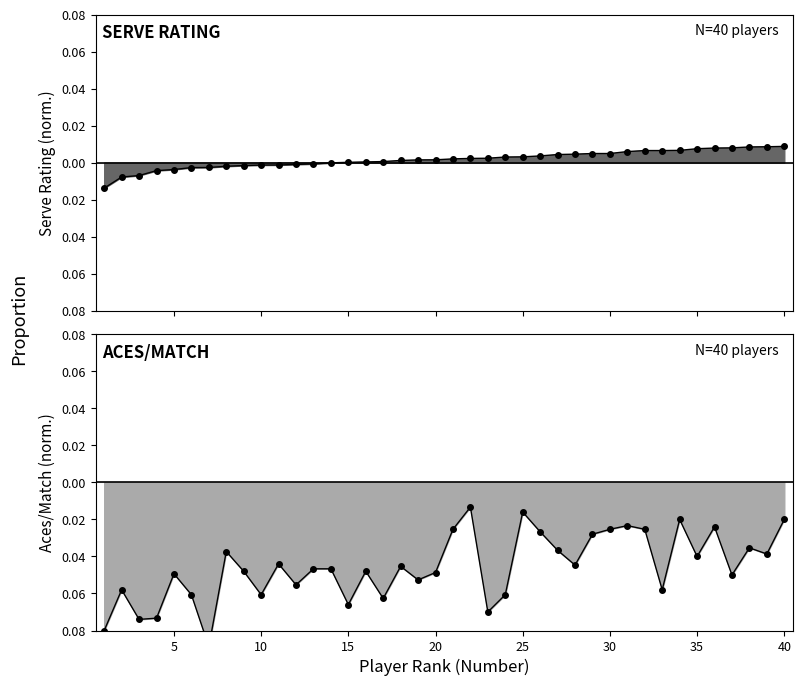

Count the number of data series in this chart.

2